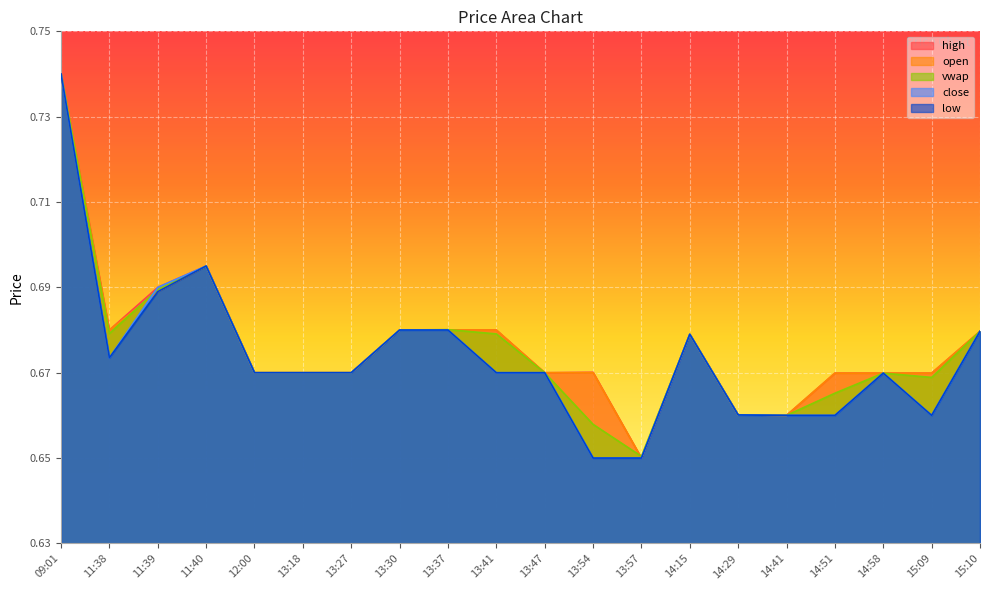

True or false: open has more than 0 points higher than both neighbors.

True